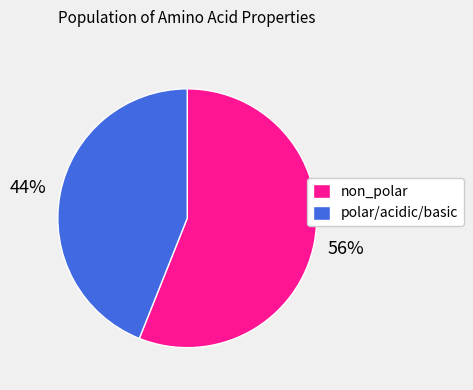

Between polar/acidic/basic and non_polar, which is larger?

non_polar